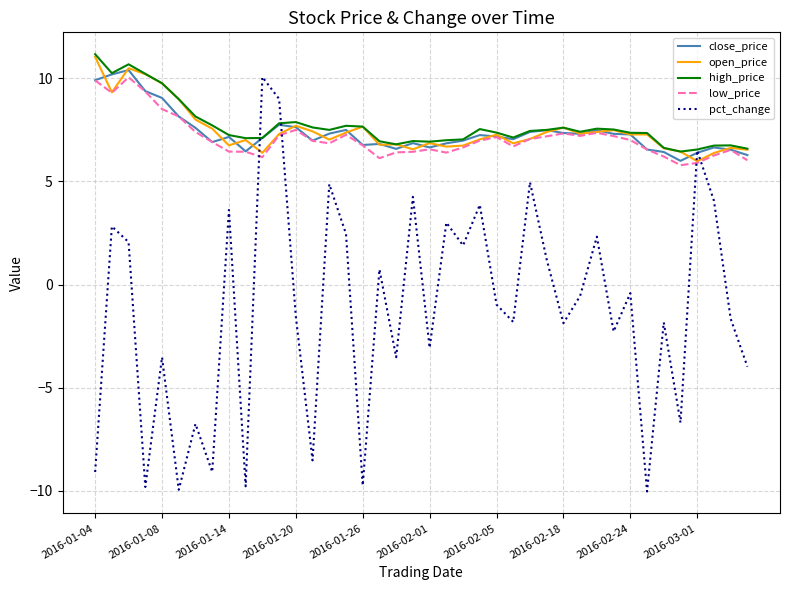

Which series has the widest spread of values?

pct_change